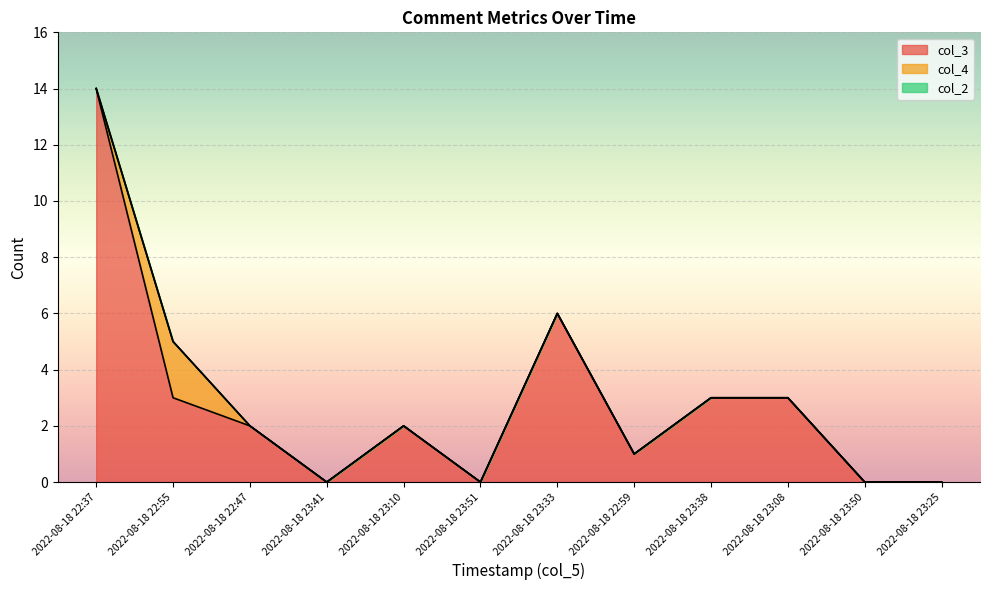

Is it true that col_4 equals 0 at 2022-08-18 23:50?

True